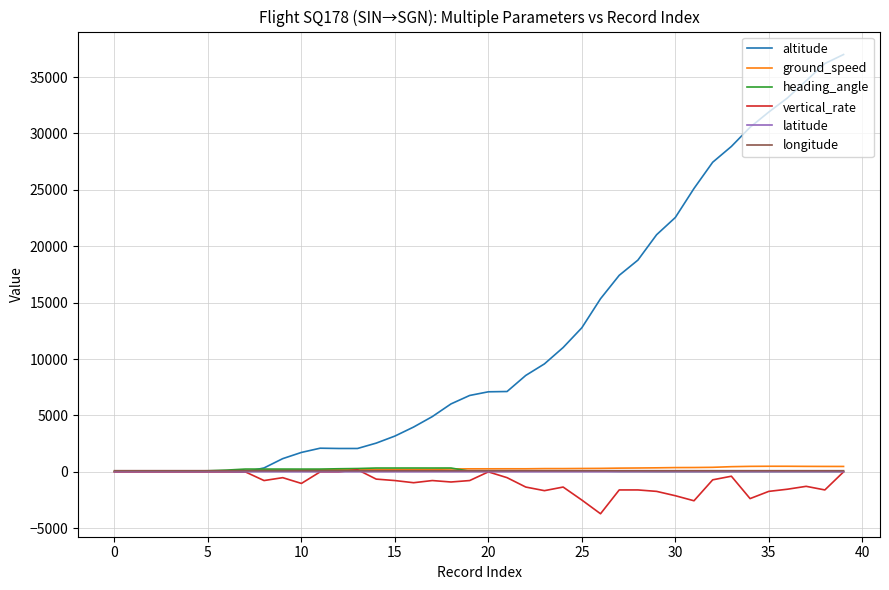

Which series has the largest range (max minus min)?

altitude